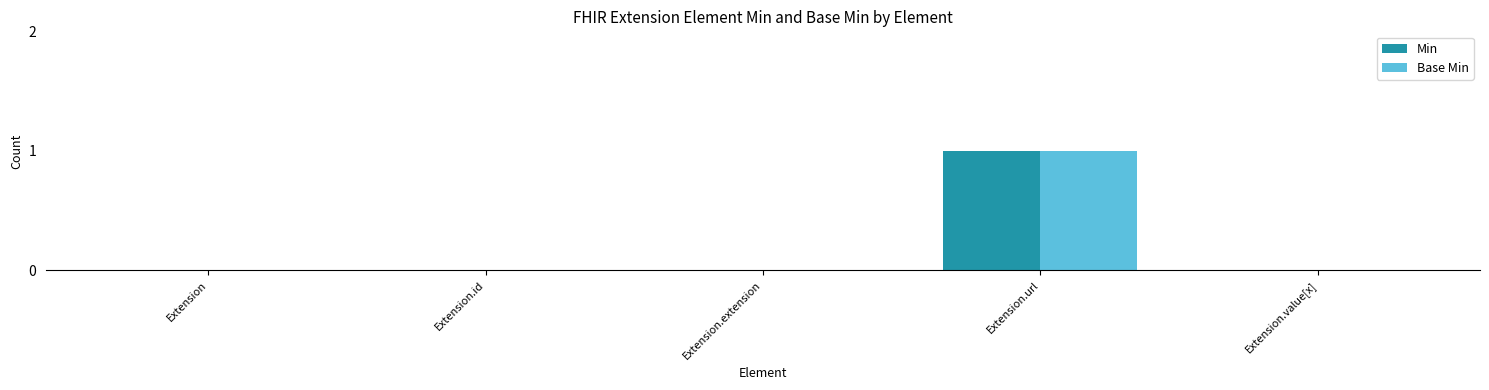

Reading left to right, list all the values displayed in this chart.

Min: 0	0	0	1	0
Base Min: 0	0	0	1	0